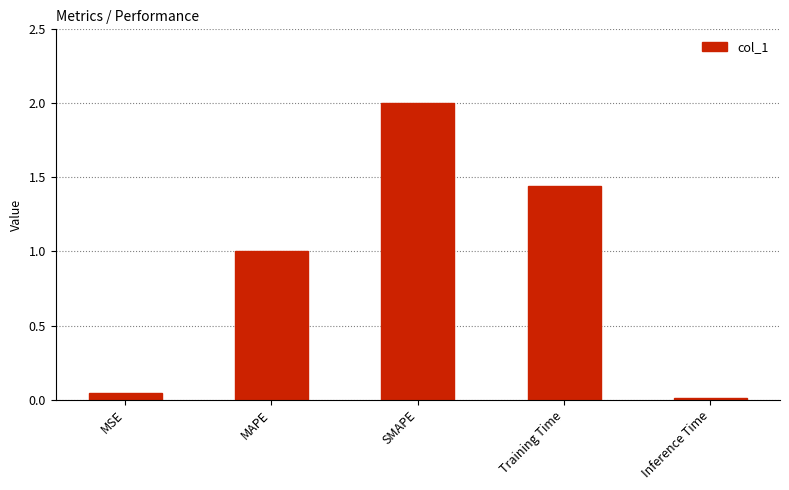

What position from the right is MAPE?

4